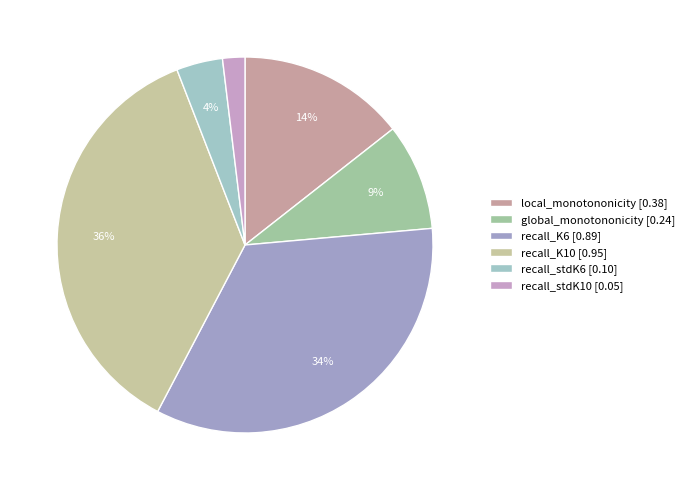

Which category has the biggest portion of the pie?

recall_K10